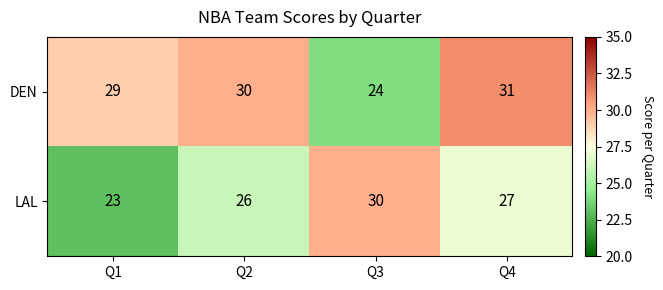

What is the greatest value displayed?

31